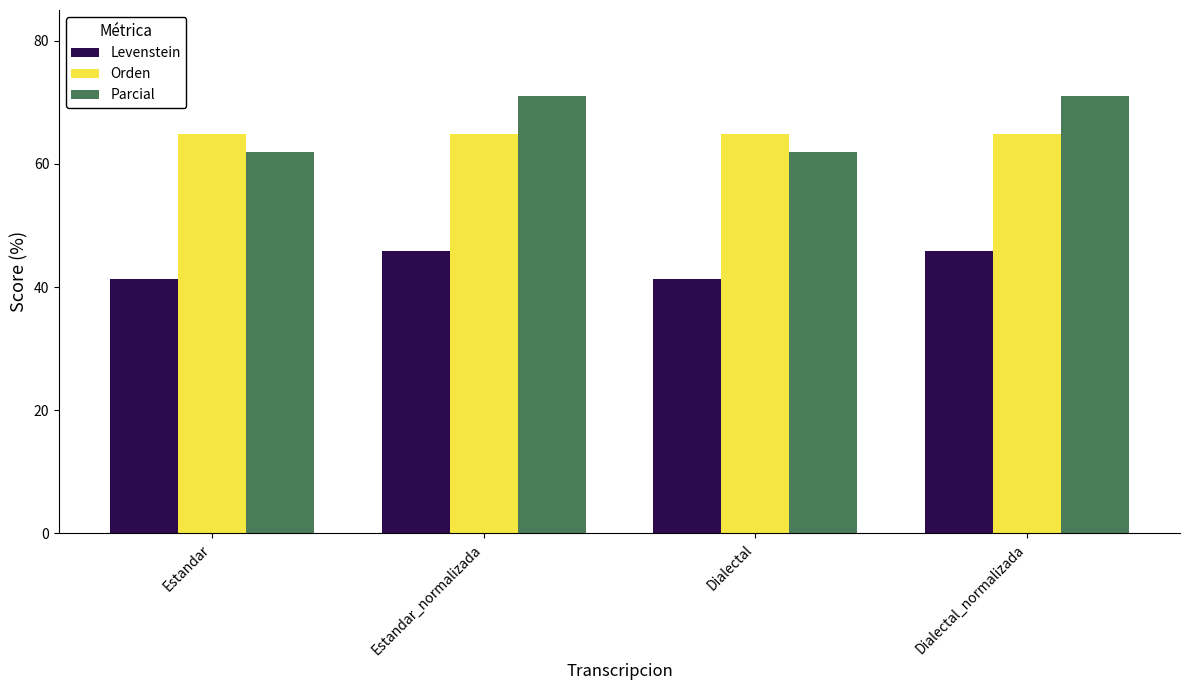

What is the maximum value shown in the chart?

71.0